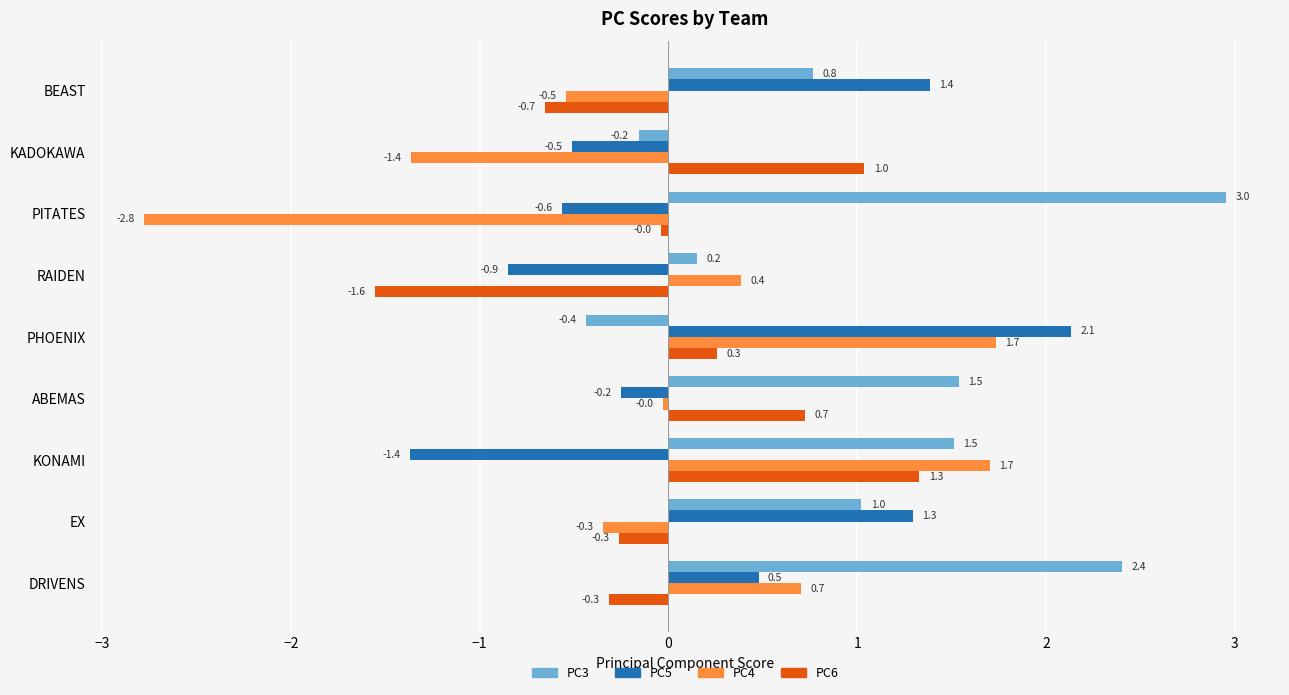

At which category is the sum across all series the highest?

PHOENIX